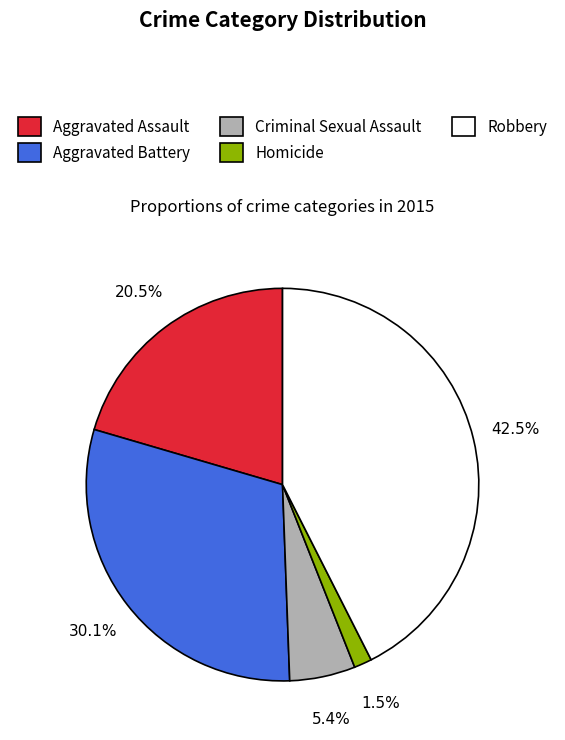

Which slice is the smallest?

Homicide